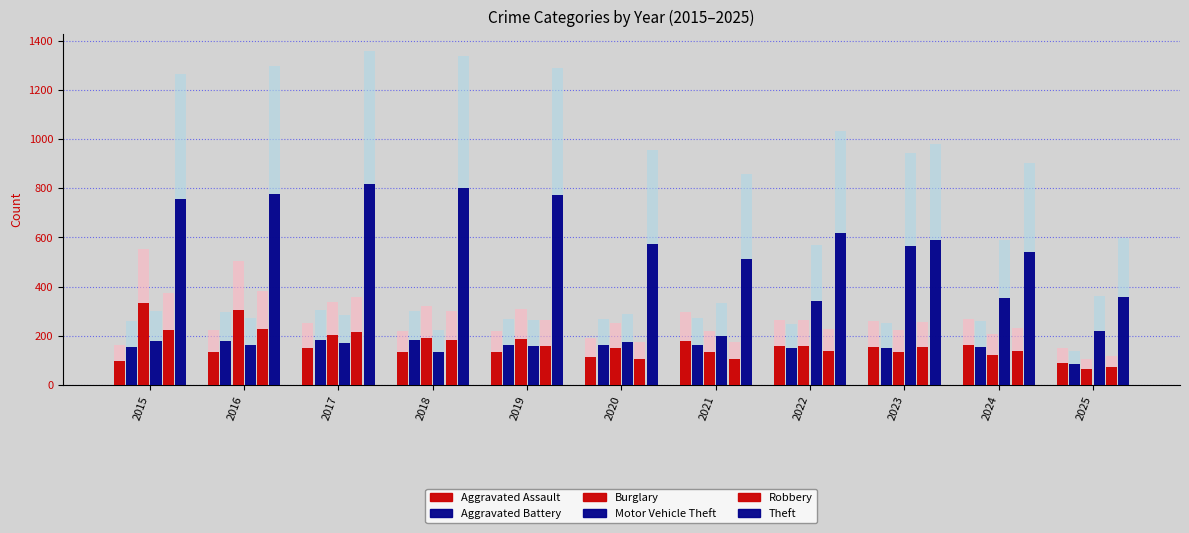

The value of Burglary at 2017 is 203.4. True or false?

True